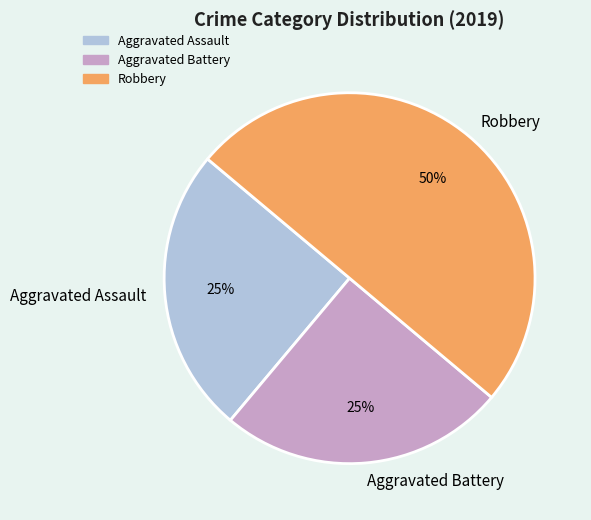

Count the number of slices in the pie.

3